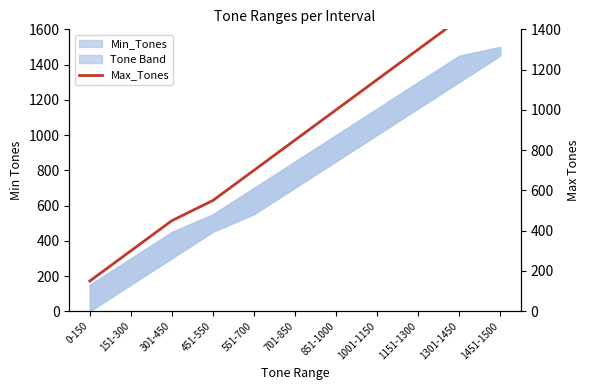

What position from the left is 1001-1150?

8